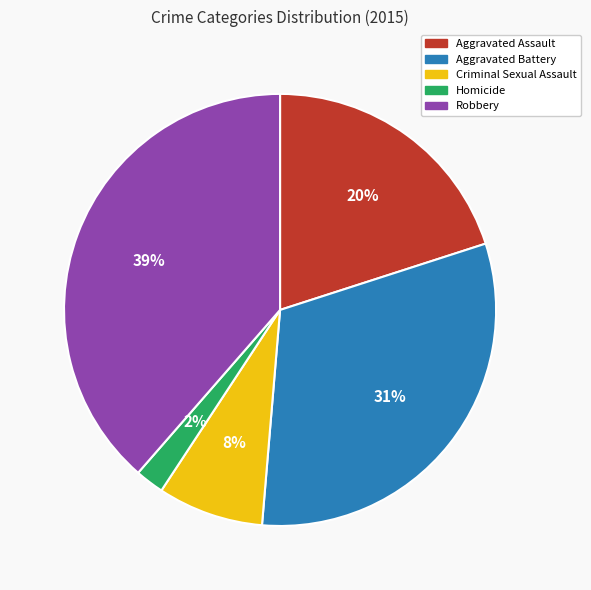

What is the ratio of the value at Aggravated Battery to the value at Robbery?

0.8